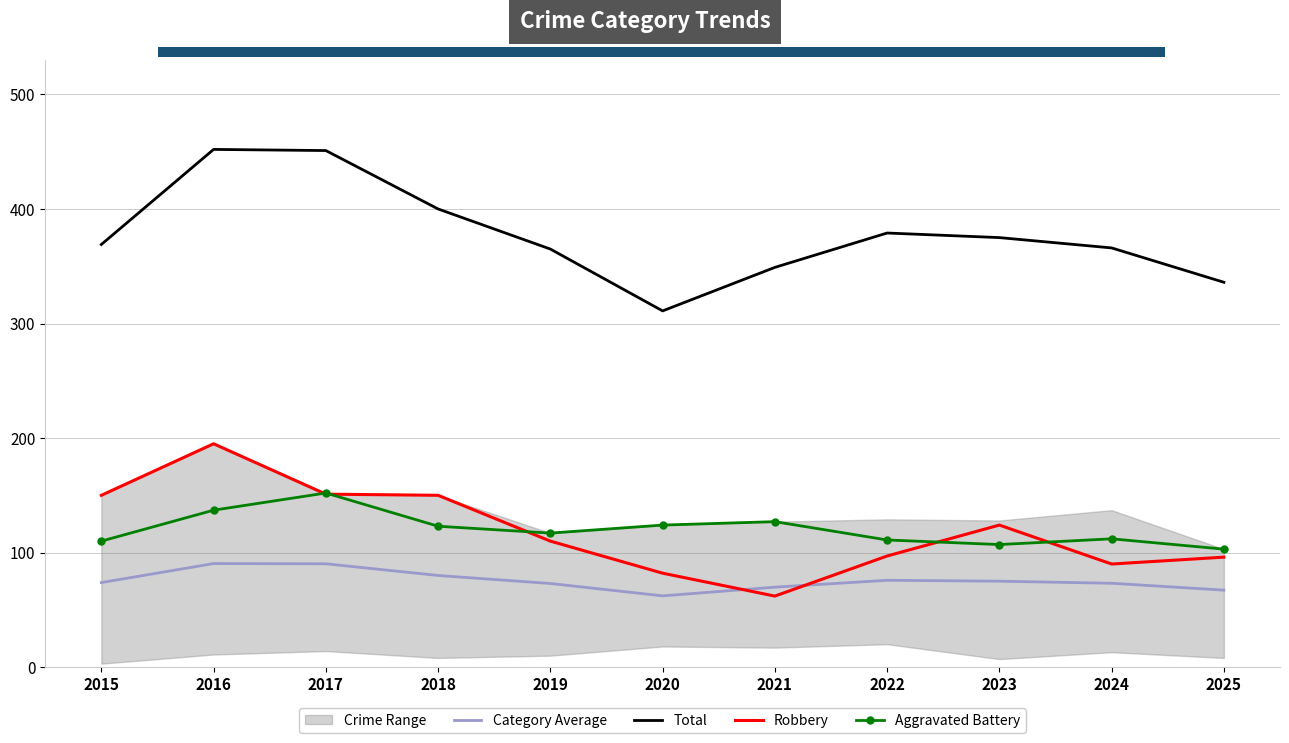

How many intersections are there between Robbery and Category Average?

2